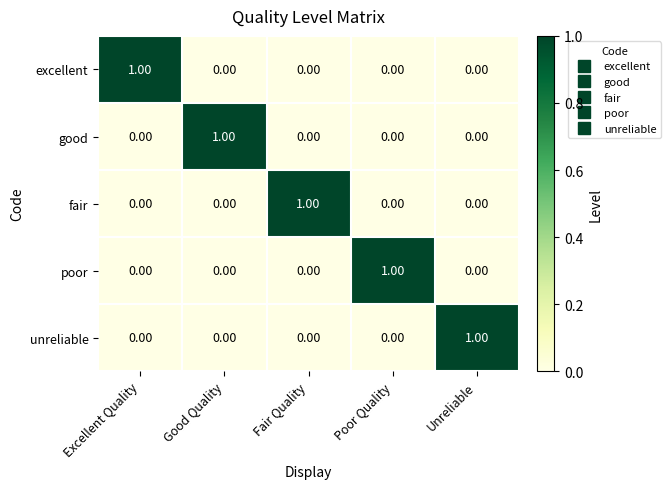

At how many categories does at least one series exceed 0?

5